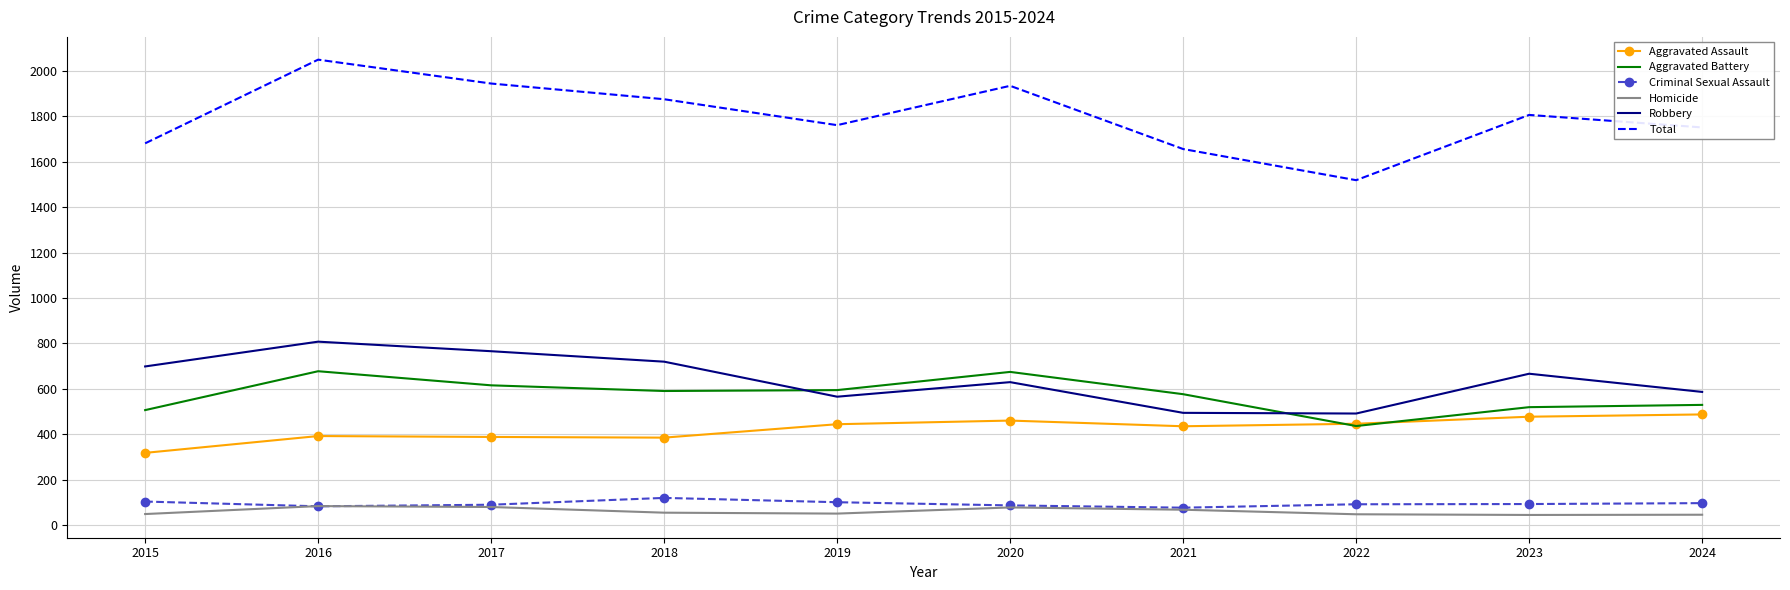

True or false: Total and Robbery cross at least once.

False